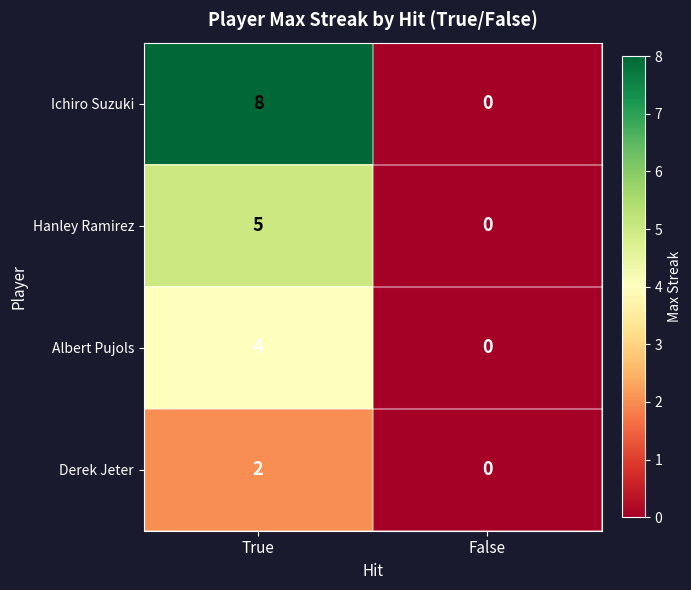

At which label is Hanley Ramirez closest to 2?

False